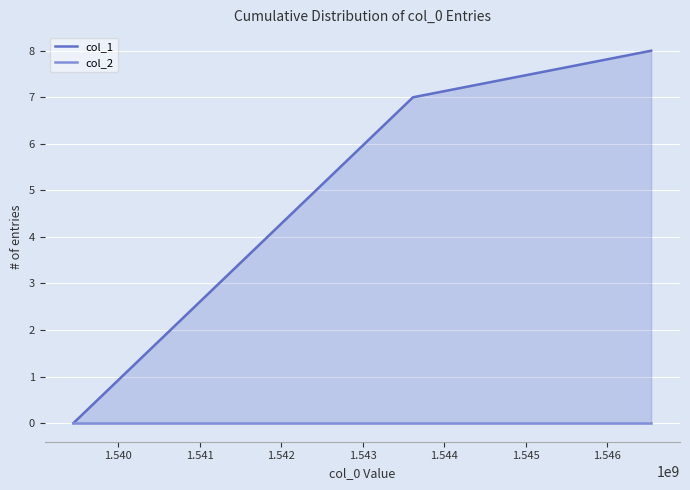

What is the value of the col_1 point at the 2nd from the left?

7